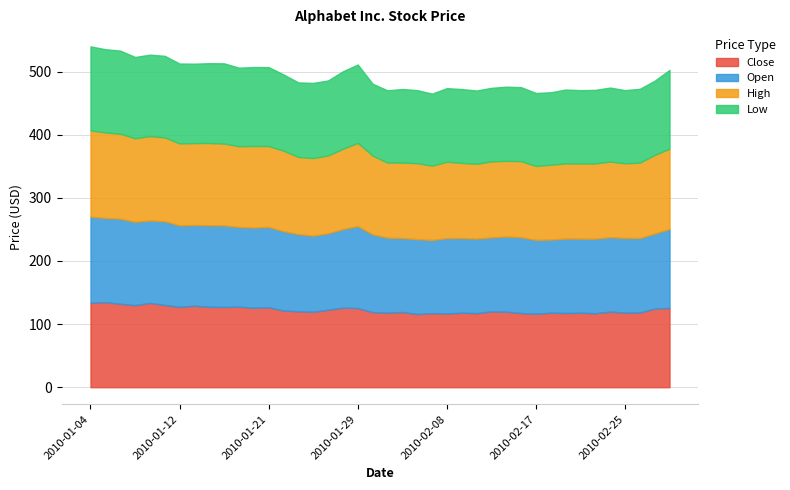

Reading left to right, extract all data points from this chart.

Close: 133.9	134.7	132.2	130.0	133.5	130.3	127.3	129.1	127.3	127.1	127.6	125.8	126.6	121.4	120.3	119.5	122.8	126.0	125.4	118.9	118.1	119.1	115.9	117.4	116.8	118.0	117.4	120.1	119.7	117.5	116.3	118.1	117.5	118.0	117.2	119.7	118.2	118.4	124.5	125.5
Open: 136.2	133.4	134.6	132.0	130.6	132.6	129.0	127.9	129.1	129.2	126.2	127.1	127.3	125.6	122.1	120.6	121.0	124.4	129.8	123.2	118.8	117.1	118.6	115.9	119.4	118.2	118.0	117.2	119.0	120.1	117.1	115.8	117.9	117.4	118.0	118.0	118.2	117.9	118.8	125.0
High: 136.6	135.5	134.7	132.3	133.7	132.8	129.8	129.7	130.4	129.7	128.0	129.2	128.2	127.7	122.3	123.0	123.3	127.2	131.8	124.9	119.0	119.6	120.3	117.7	121.0	119.1	118.6	120.4	119.9	120.5	117.1	118.5	119.1	119.0	119.2	119.8	118.3	119.4	124.7	127.3
Low: 133.1	131.8	131.7	128.8	129.0	129.2	126.5	125.8	126.4	127.1	124.3	125.1	125.0	120.8	118.1	119.1	118.8	122.8	124.1	113.8	114.4	116.6	115.7	114.1	116.6	117.0	116.0	116.5	117.5	117.2	115.5	114.8	117.0	116.2	116.5	117.2	115.8	117.0	117.5	124.8